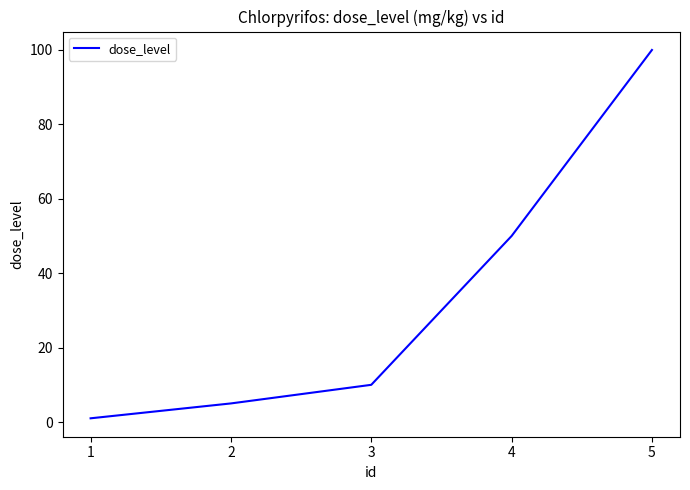

What is the change in value from 1 to 5?

+99